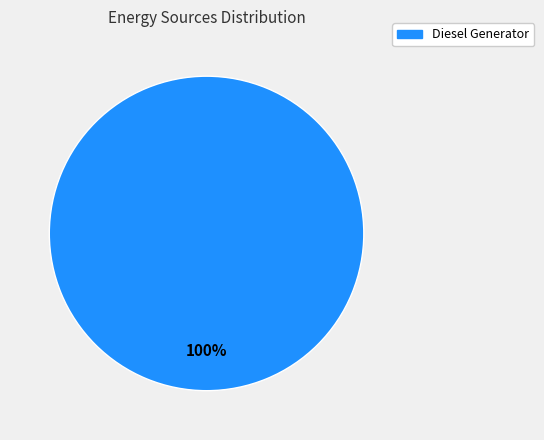

Is there a majority slice in this chart?

Yes